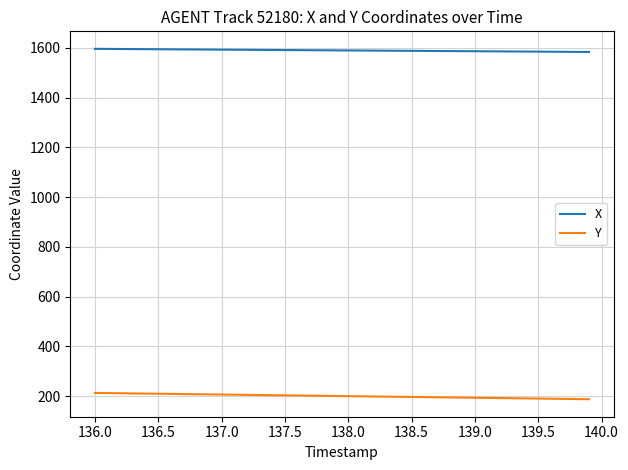

True or false: Y and X intersect in this chart.

False